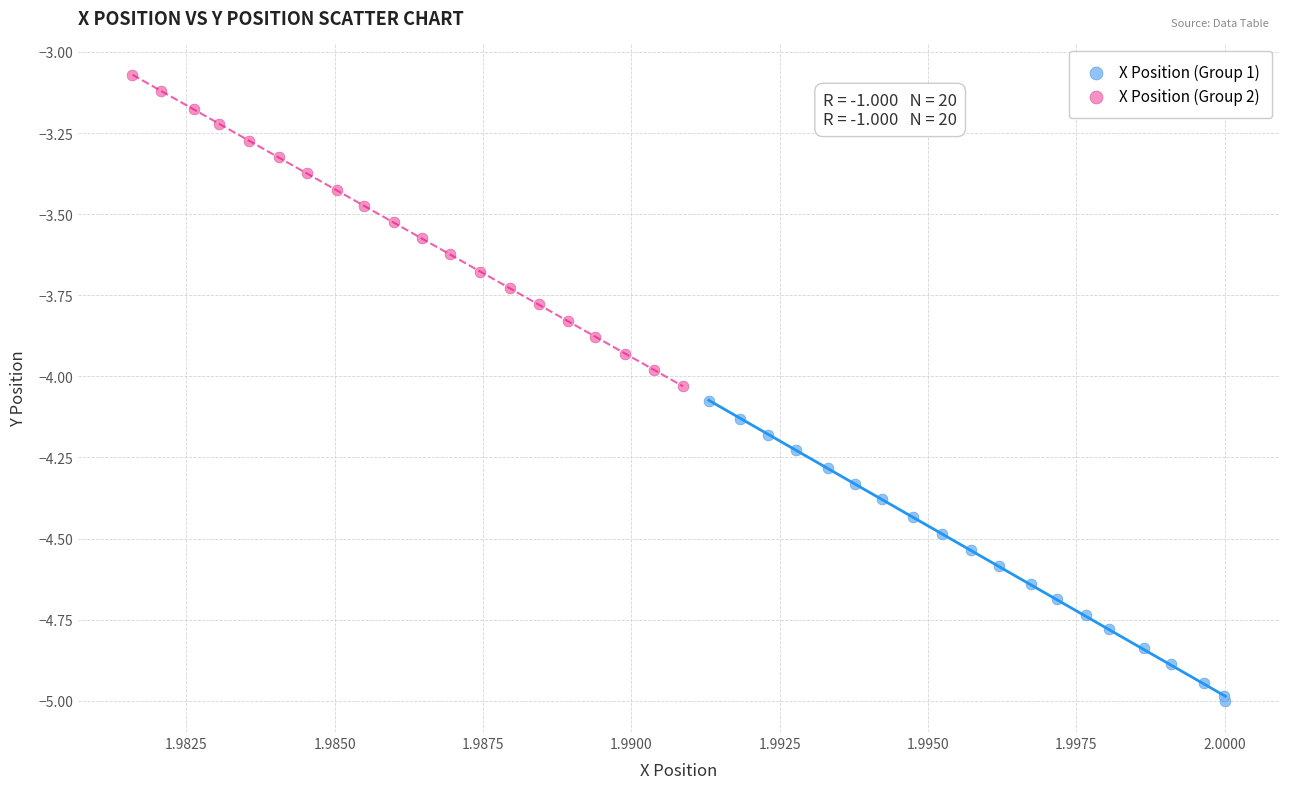

Which series contains the highest Y value?

X Position (Group 2)